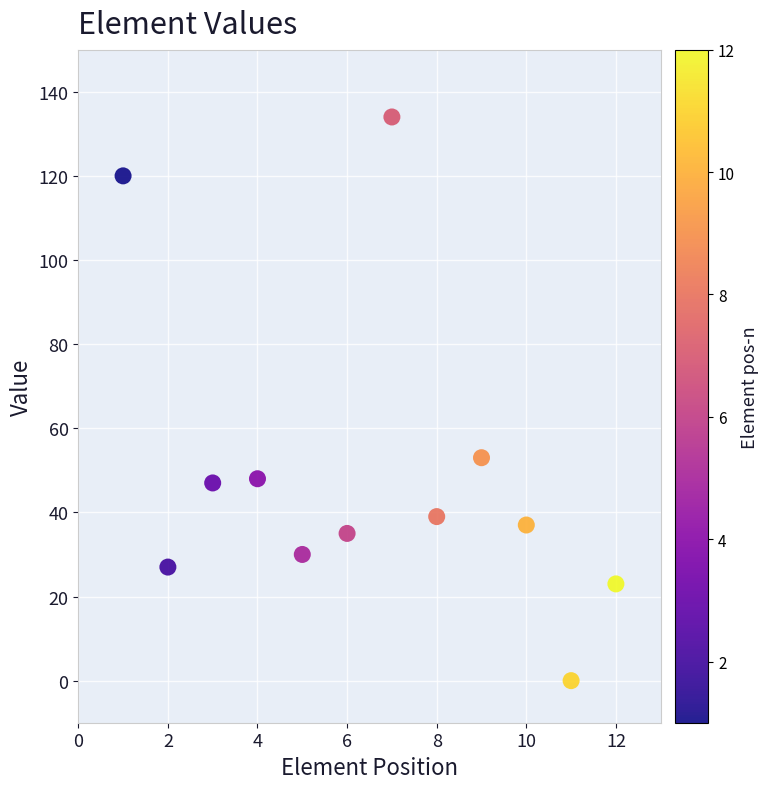

What Y value in the scatter plot is closest to 67?

53